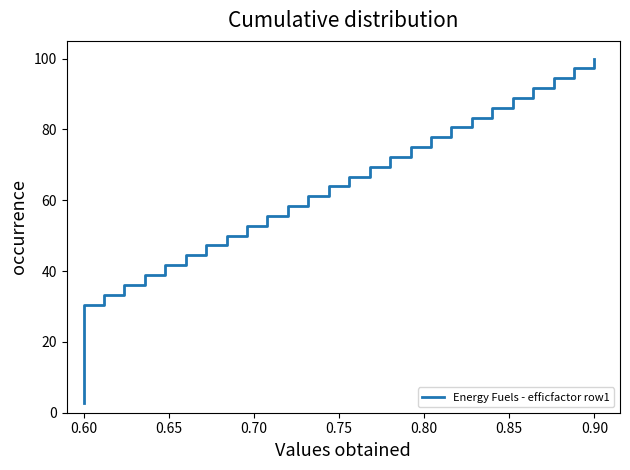

What is the difference between the maximum and minimum values?

97.2